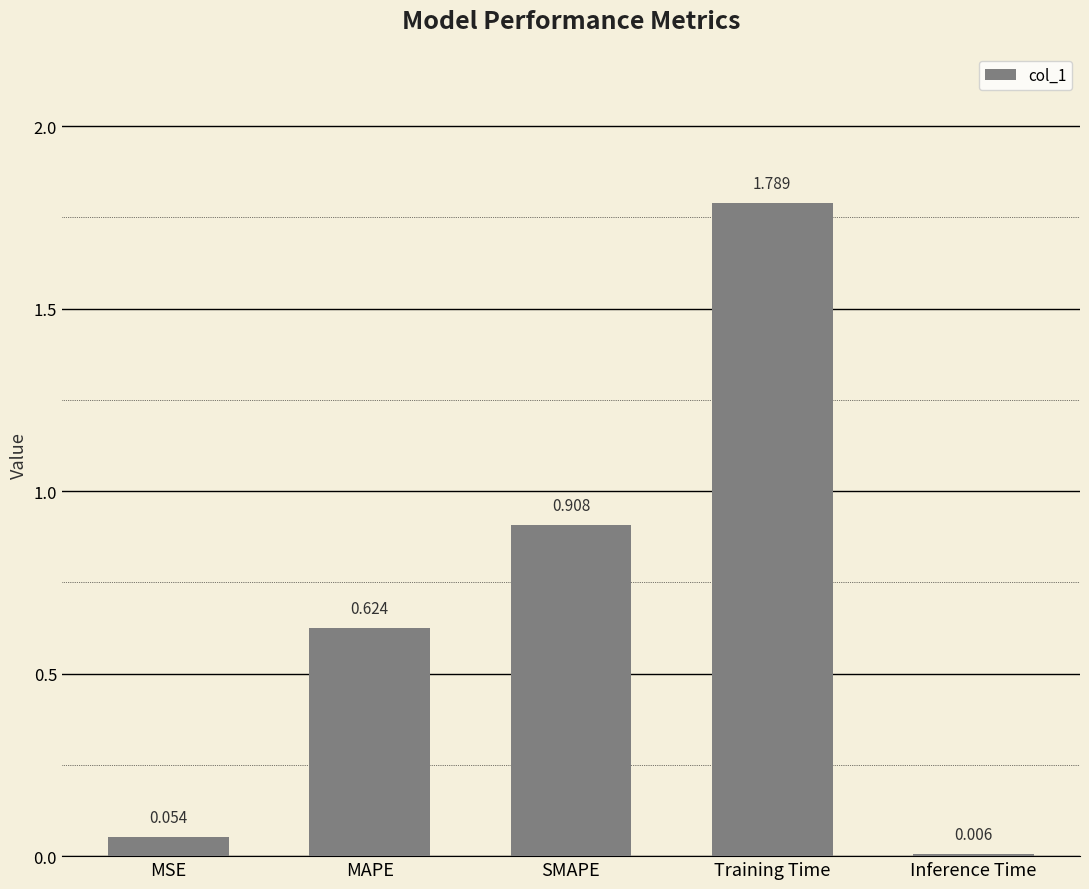

What is the average value?

0.7